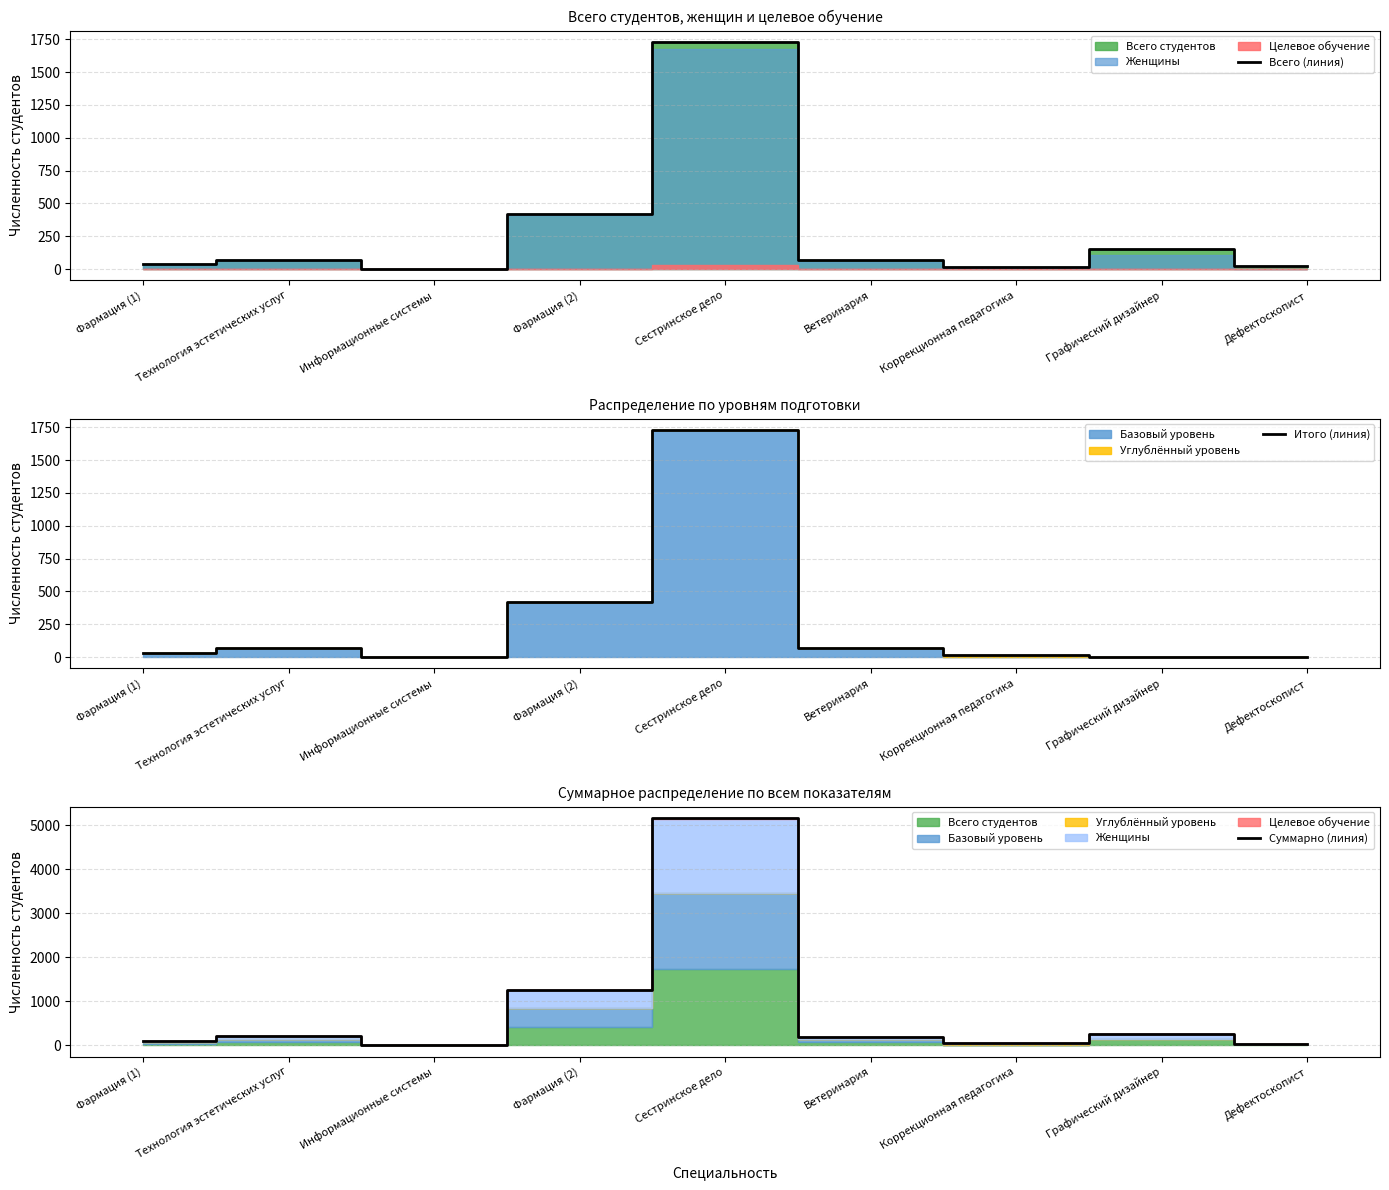

At Фармация (2), list the series in order from smallest to largest.

Всего (линия), Итого (линия), Суммарно (линия)